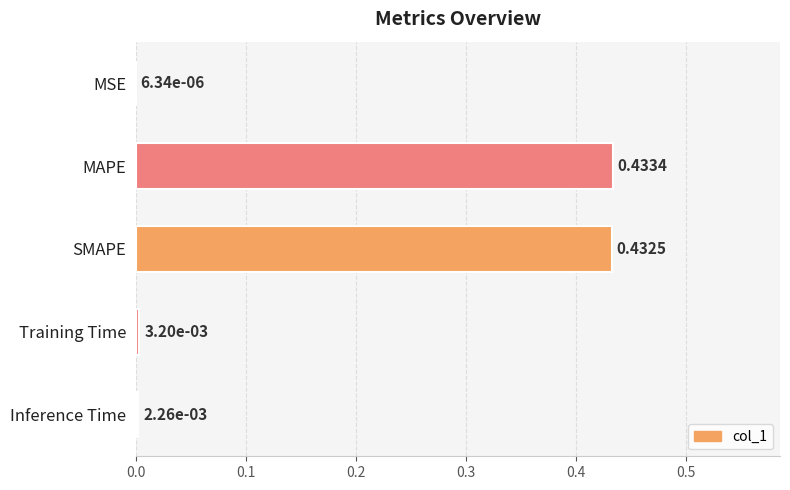

Are the bars grouped side by side (vs. stacked)?

No